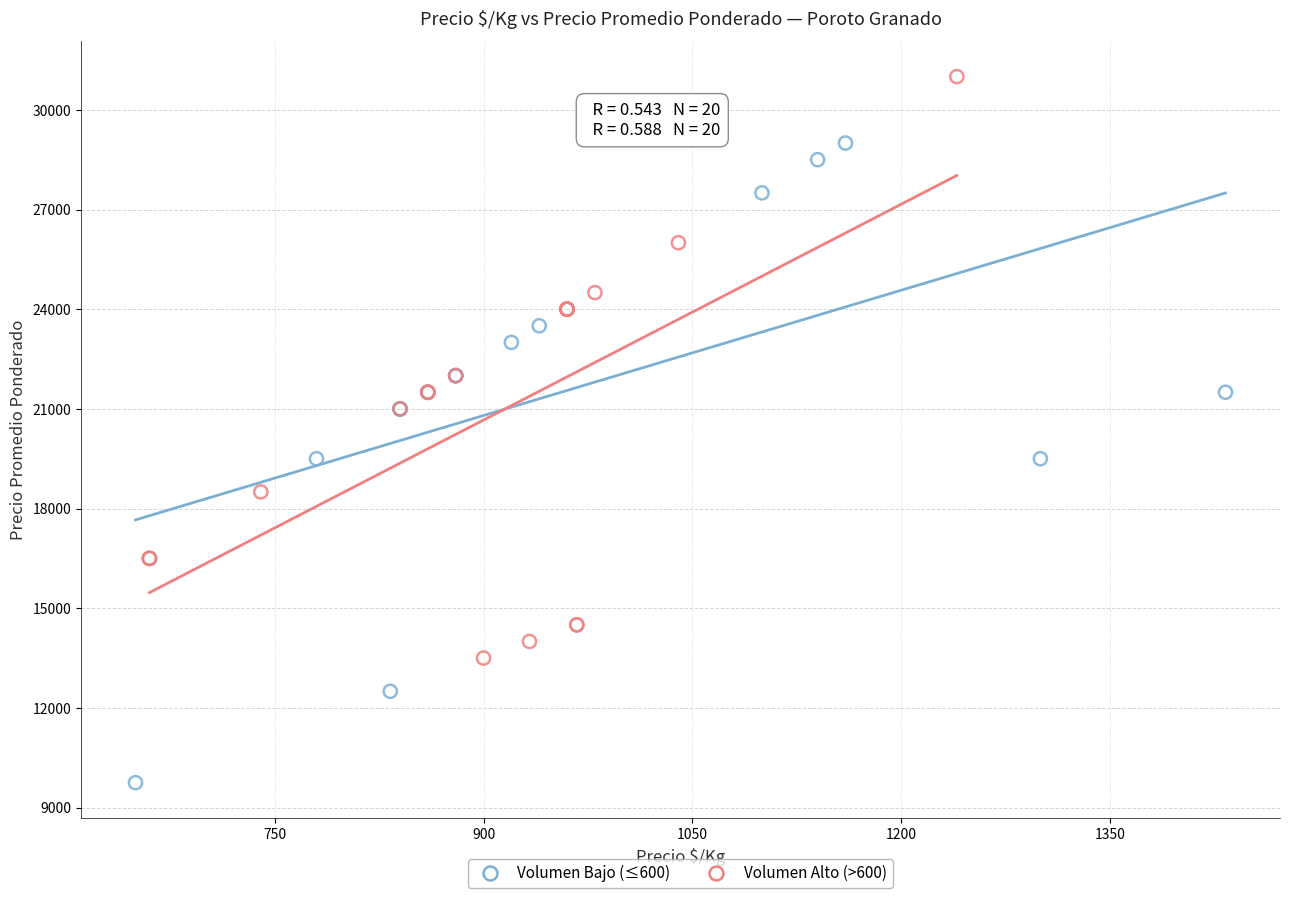

Which series reaches the minimum Y coordinate?

Volumen Bajo (≤600)